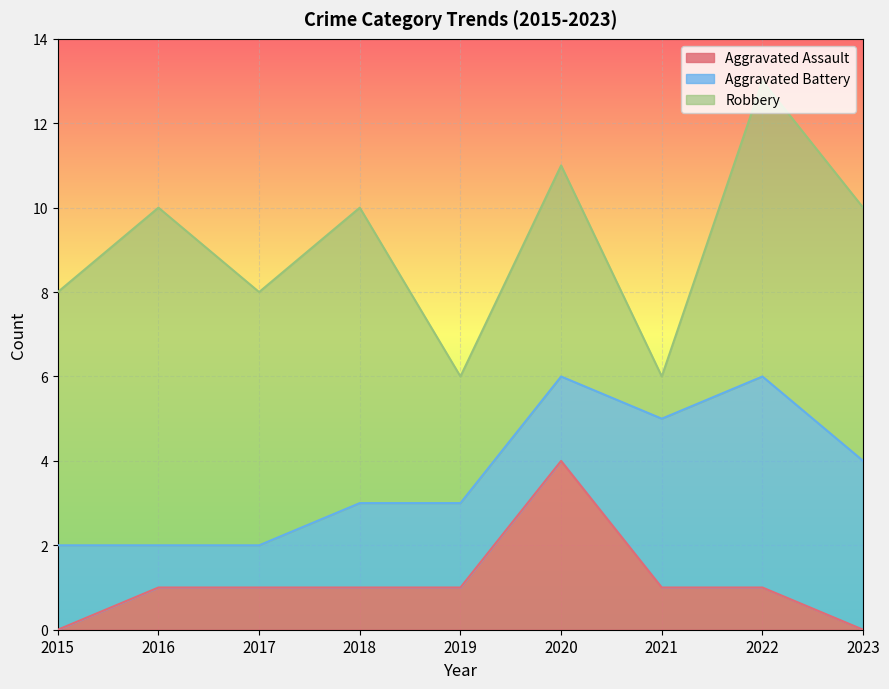

How many values in the Robbery series exceed 6?

3